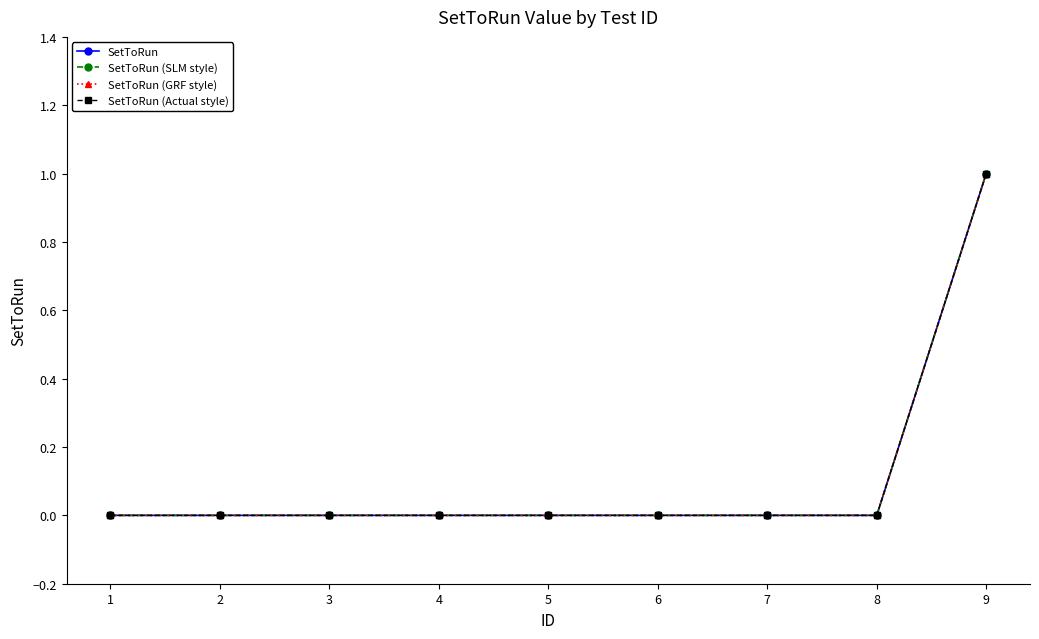

Does the chart have visible grid lines?

No